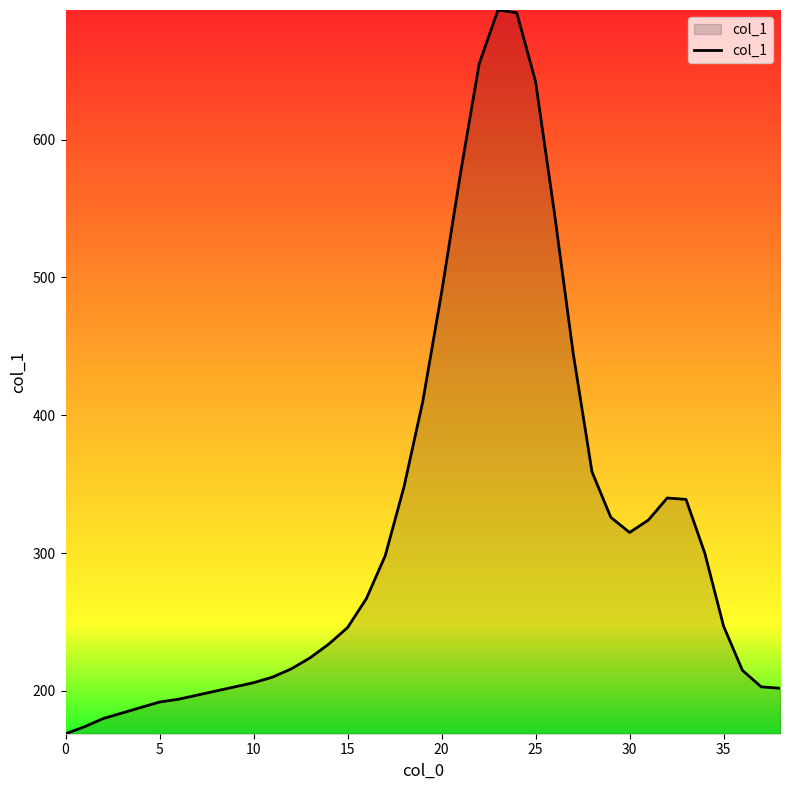

What is the average value?

319